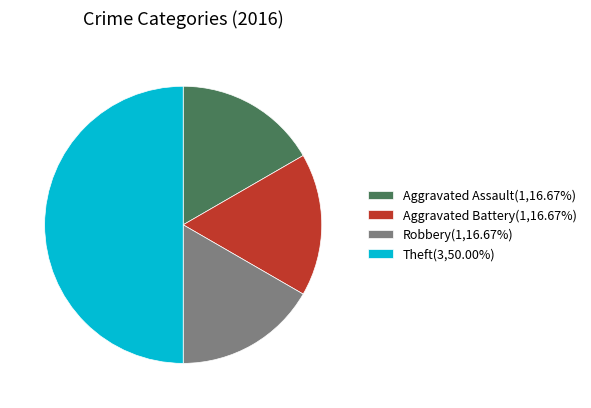

Do Robbery(1,16.67%) and Aggravated Assault(1,16.67%) together represent more than half of the pie?

No